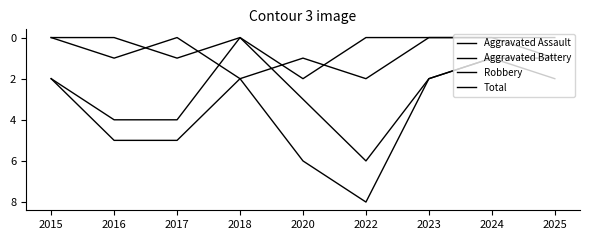

What is the maximum value for Total?

8